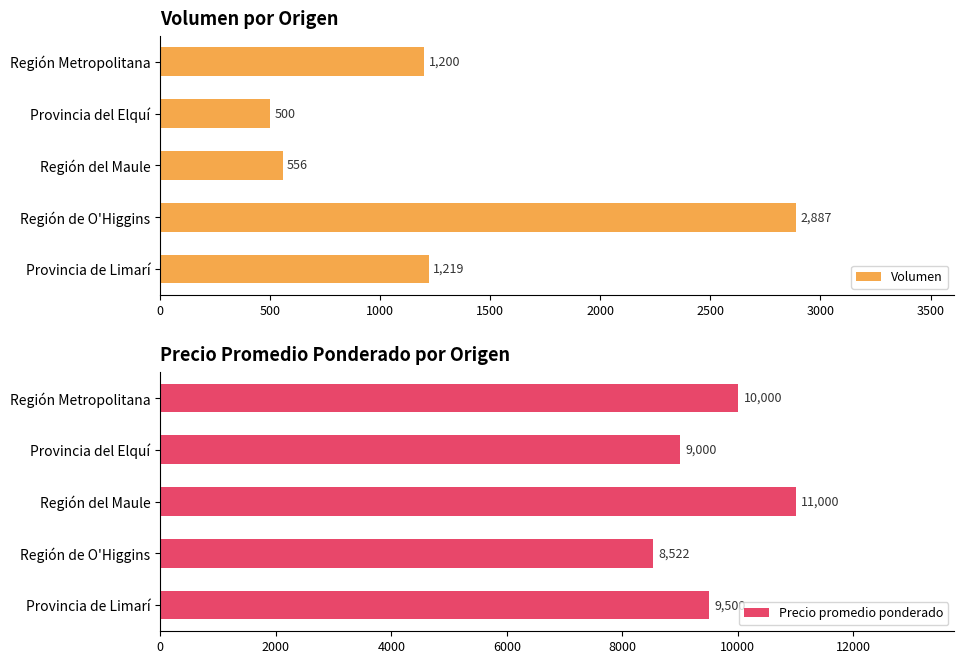

How many bars are there in each group?

2